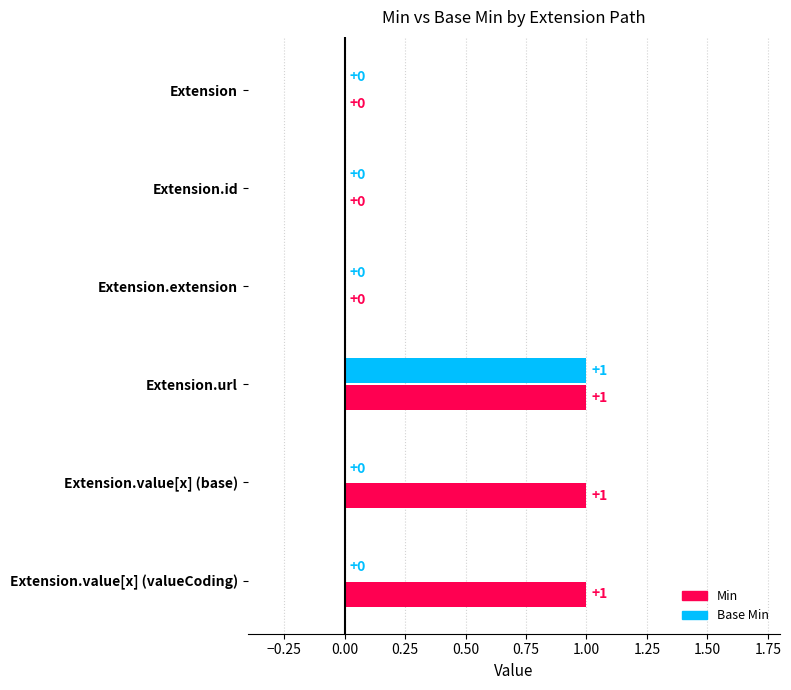

What is the sum of all Base Min values?

1